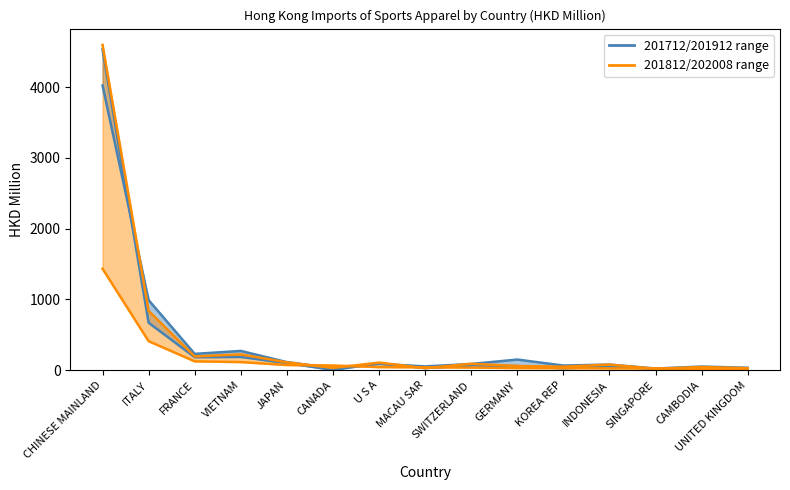

Where is the first local maximum for 201712 / 201912 range?

VIETNAM